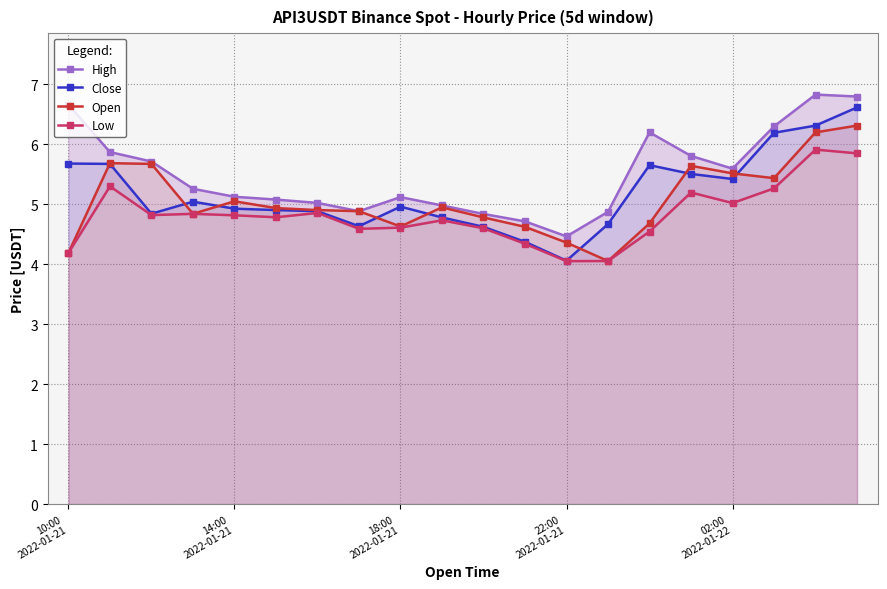

What is the average value of the Close series?

5.2